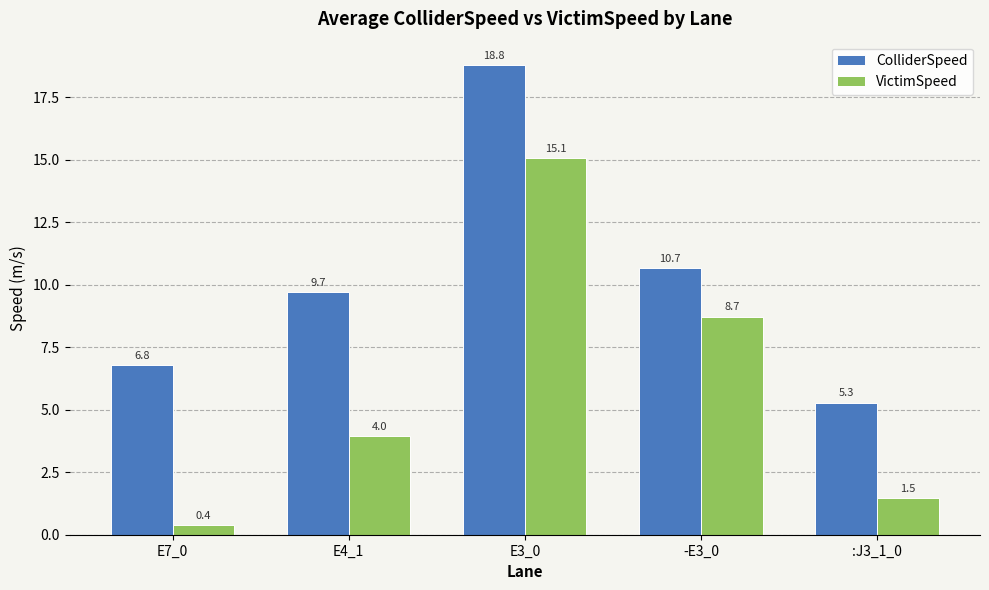

What is the greatest value displayed?

18.8